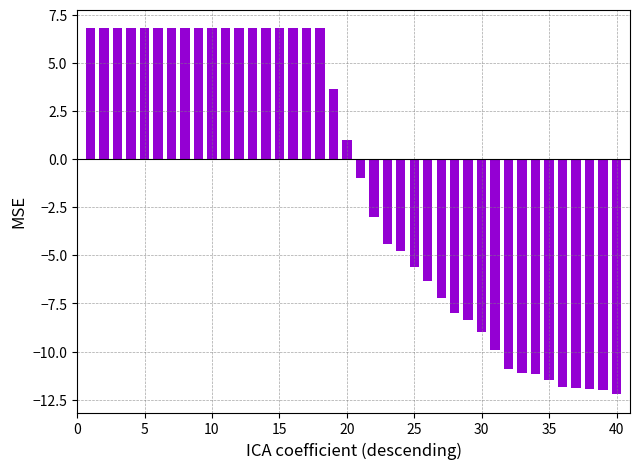

What is the value of the 16th bar from the left?

6.8